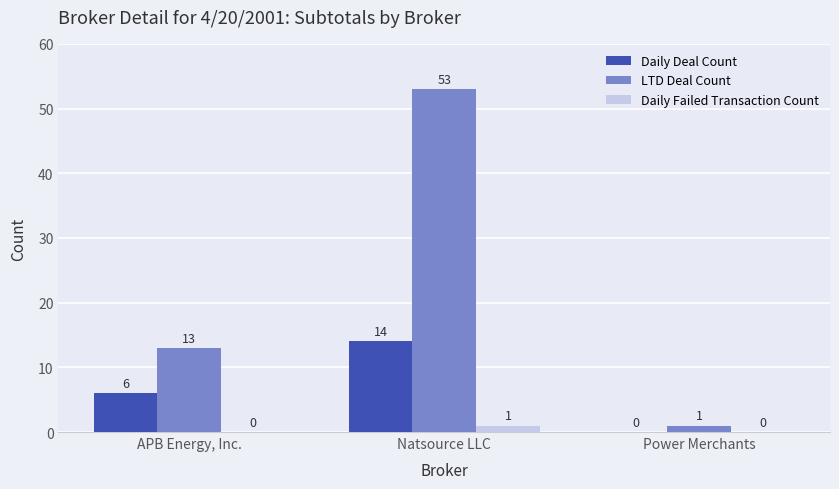

What is the sum of all Daily Deal Count values?

20